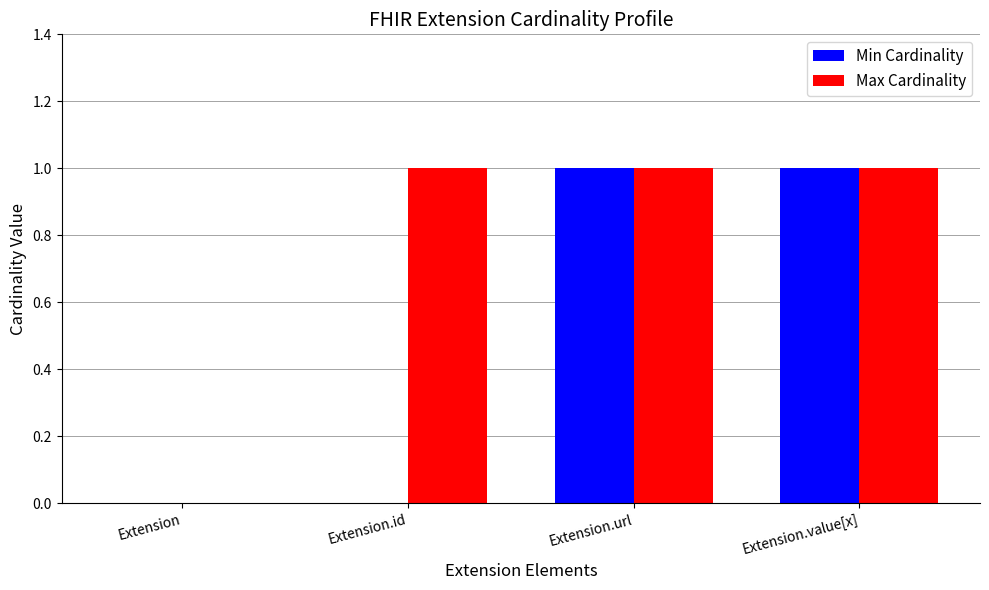

How many Min Cardinality values are between 0 and 1?

4